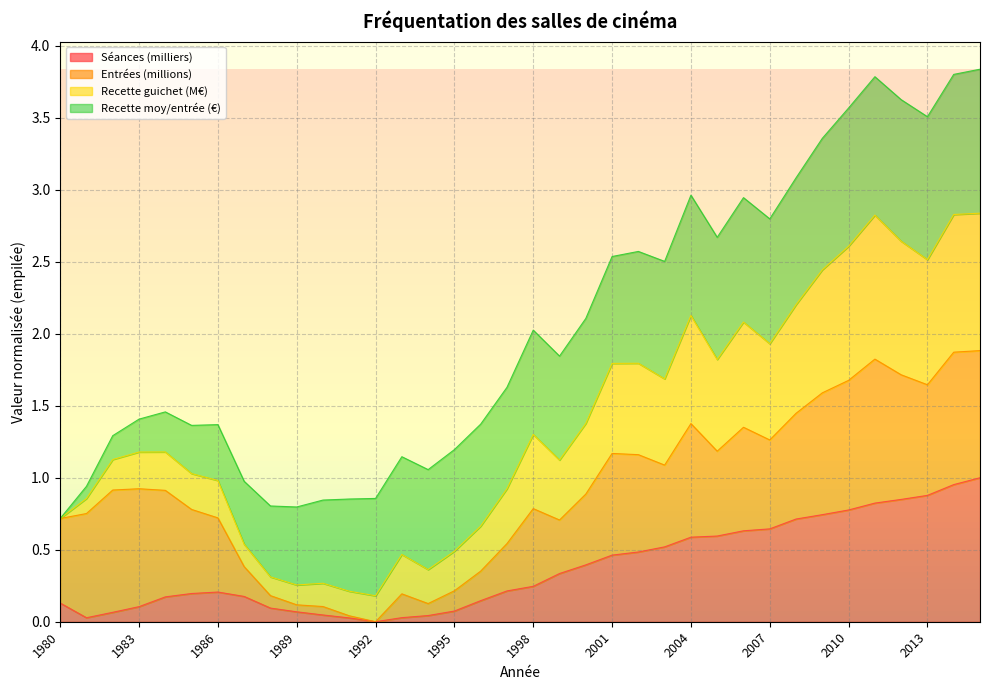

Does the chart display data point markers on the line(s)?

No